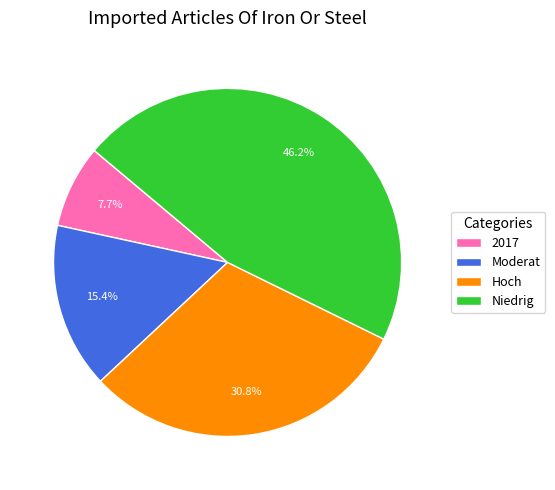

To the nearest percent, what is the average slice percentage?

25%